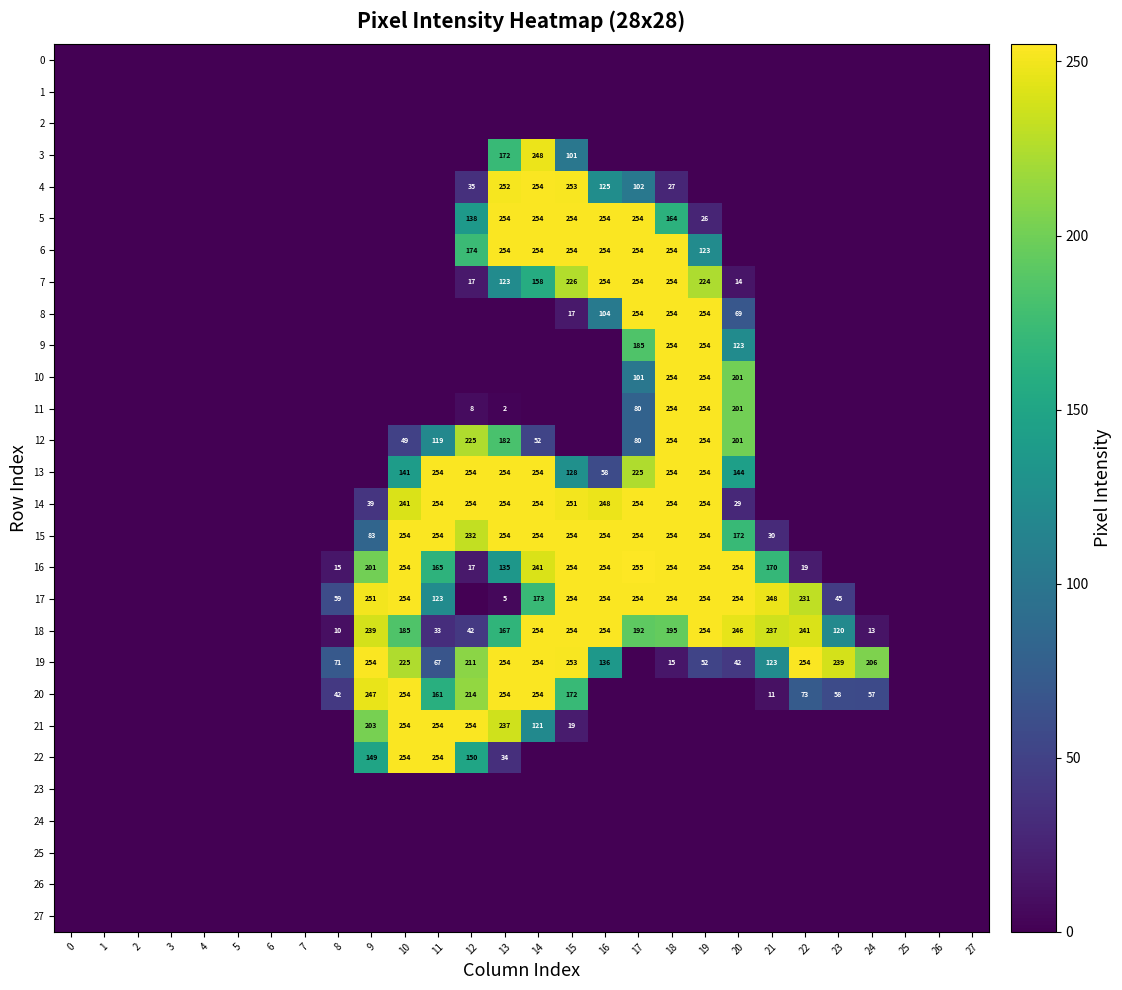

Is it true that 17 equals 248 at 21?

True